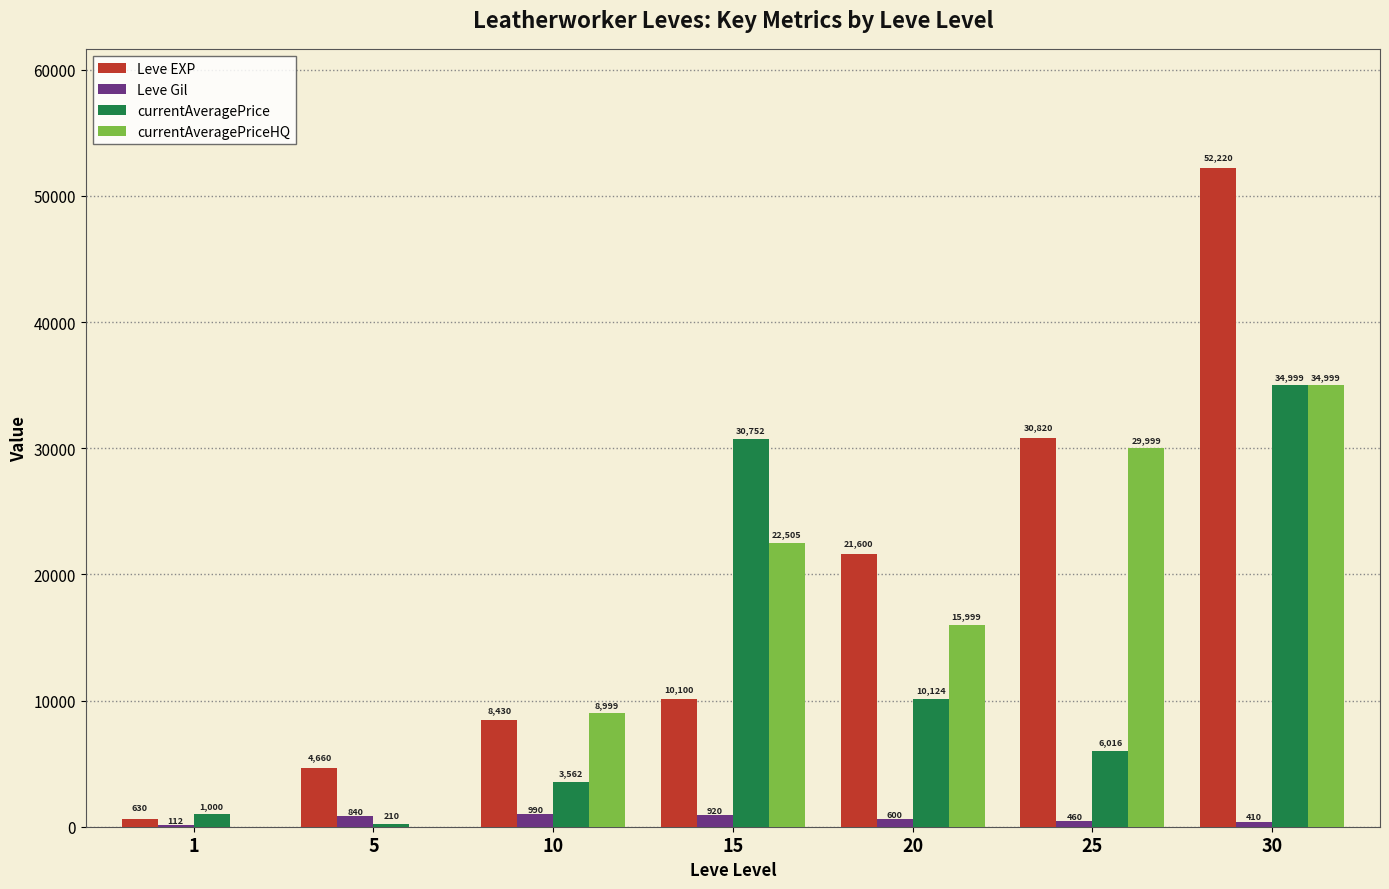

True or false: currentAveragePriceHQ has a value of 0 at 1.

True